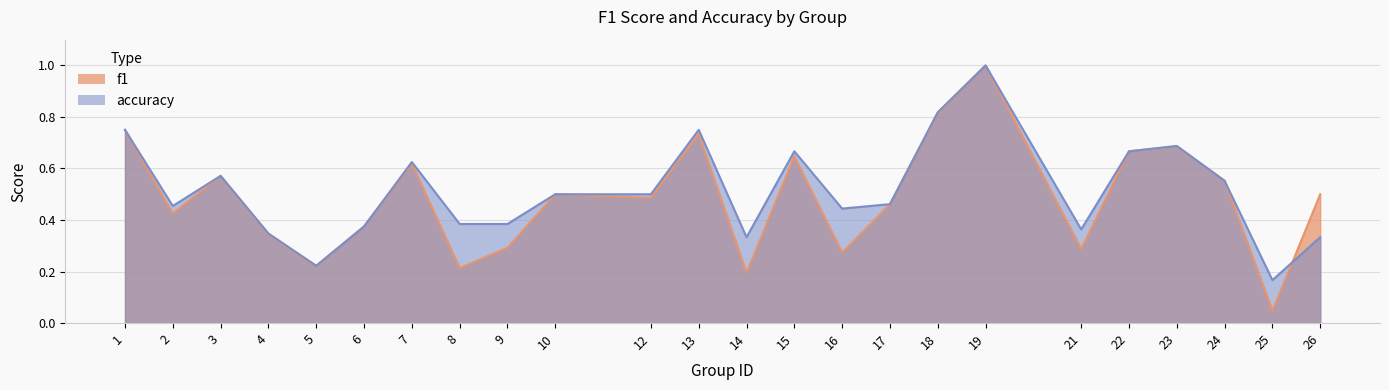

How many intersections are there between accuracy and f1?

3